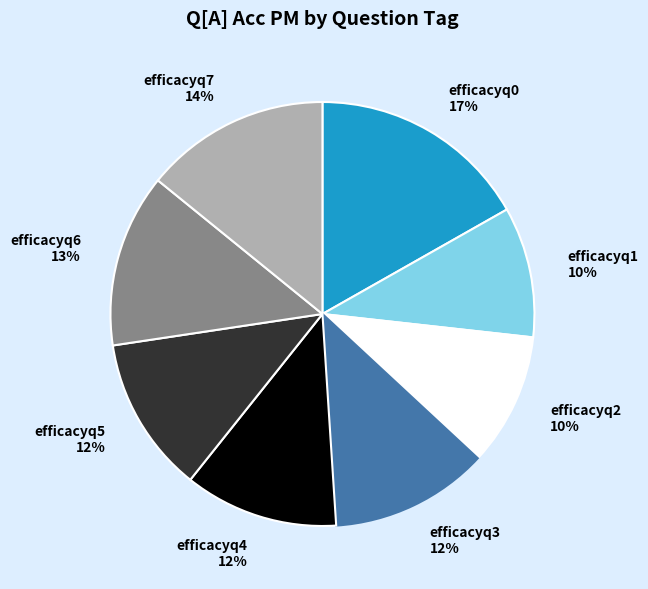

Which category has the biggest portion of the pie?

efficacyq0